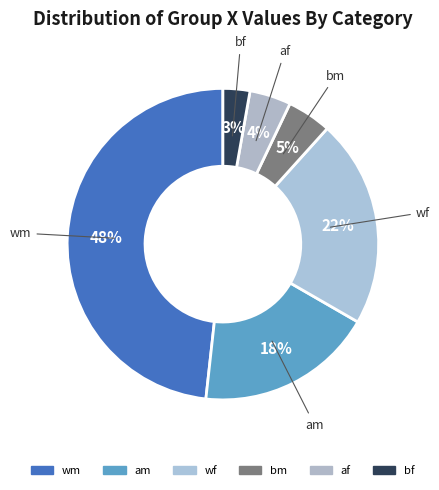

Is there a majority slice in this chart?

No